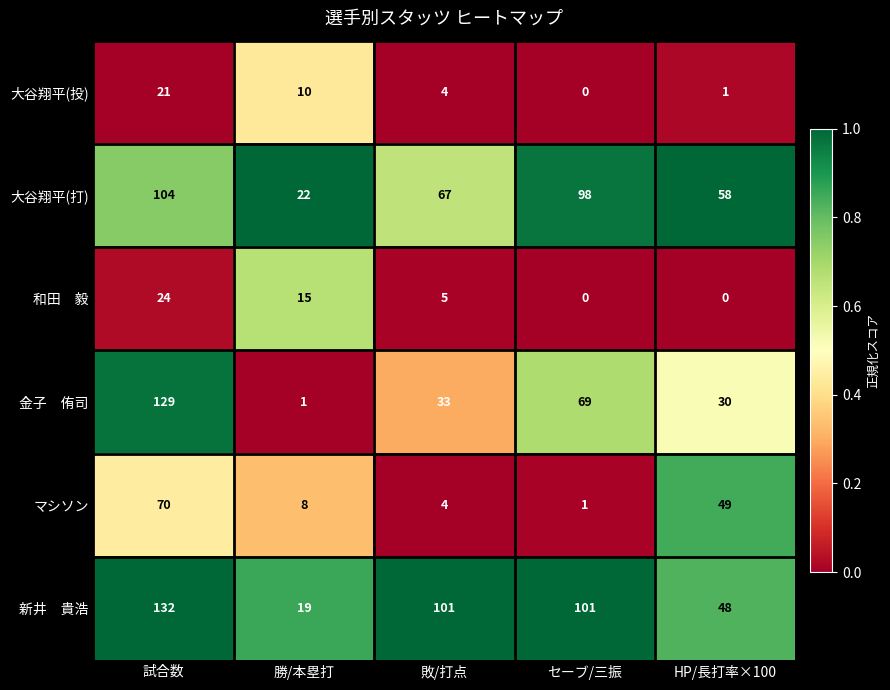

At which label is マシソン closest to 35?

HP/長打率×100